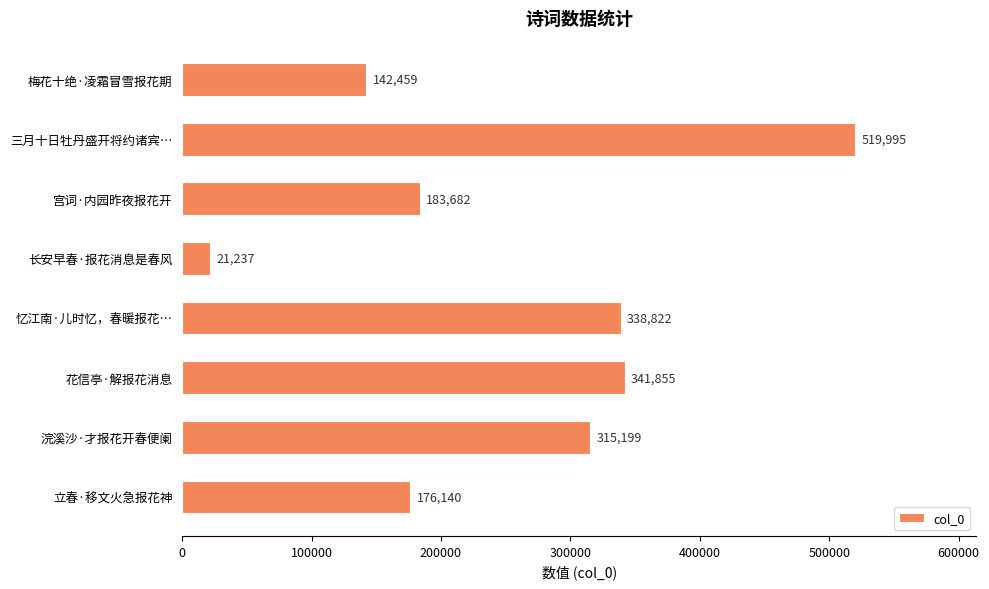

Rank the categories by value from highest to lowest.

三月十日牡丹盛开将约诸宾…, 花信亭·解报花消息, 忆江南·儿时忆，春暖报花…, 浣溪沙·才报花开春便阑, 宫词·内园昨夜报花开, 立春·移文火急报花神, 梅花十绝·凌霜冒雪报花期, 长安早春·报花消息是春风